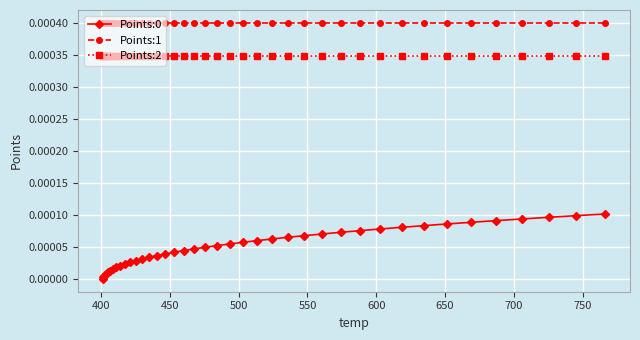

Is this an area chart (filled region under the line)?

No